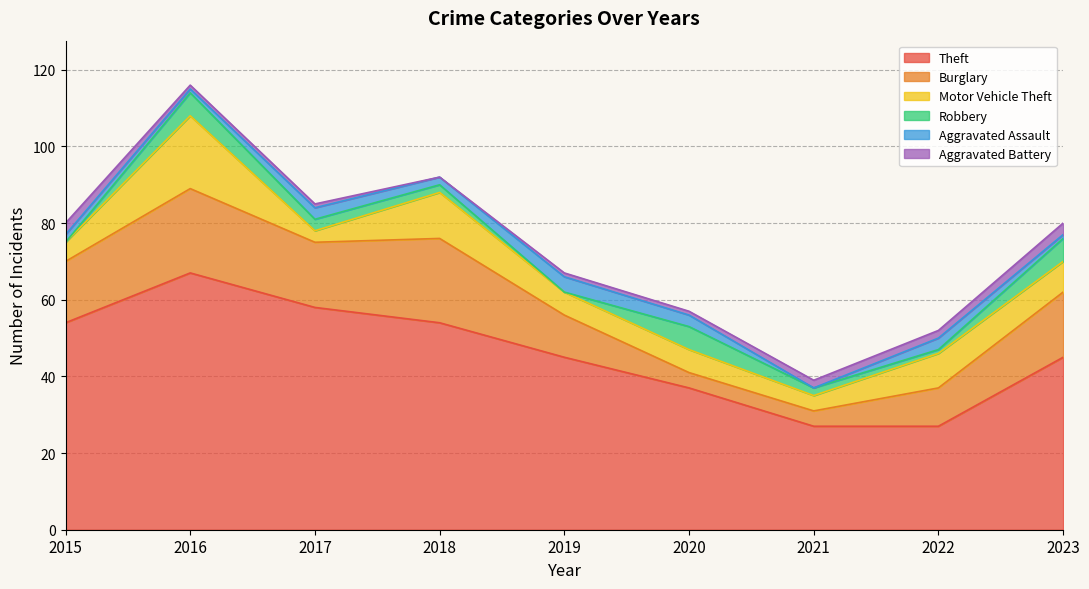

Reading left to right, what are all the values shown in this chart?

Theft: 54	67	58	54	45	37	27	27	45
Burglary: 16	22	17	22	11	4	4	10	17
Motor Vehicle Theft: 5	19	3	12	6	6	4	9	8
Robbery: 0	6	3	2	0	6	2	1	6
Aggravated Assault: 2	1	3	2	4	3	0	3	1
Aggravated Battery: 3	1	1	0	1	1	2	2	3